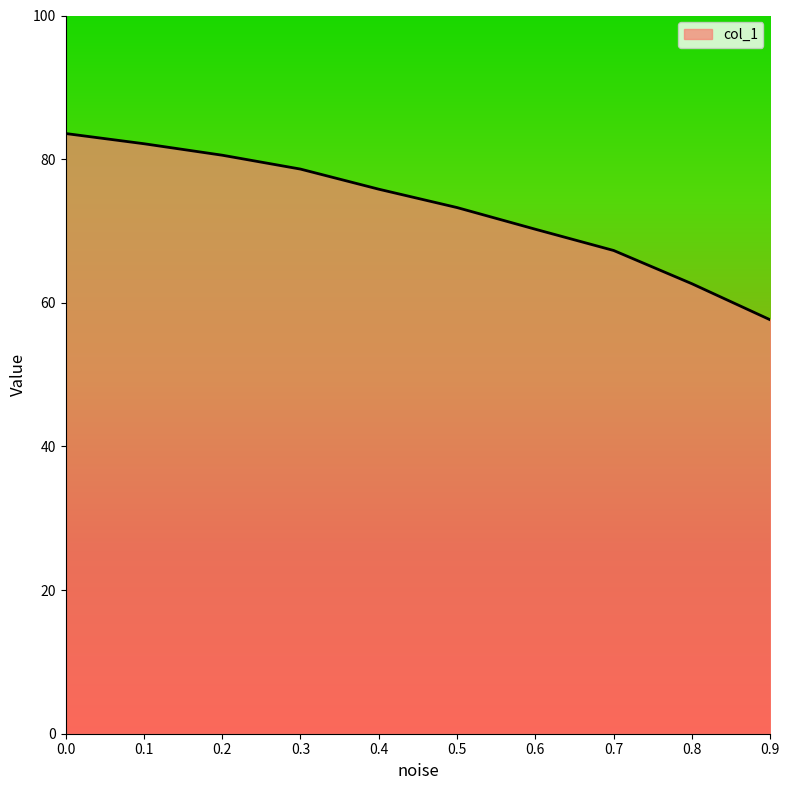

Approximately how many times larger is the value at 0.1 compared to 0.2?

1.0